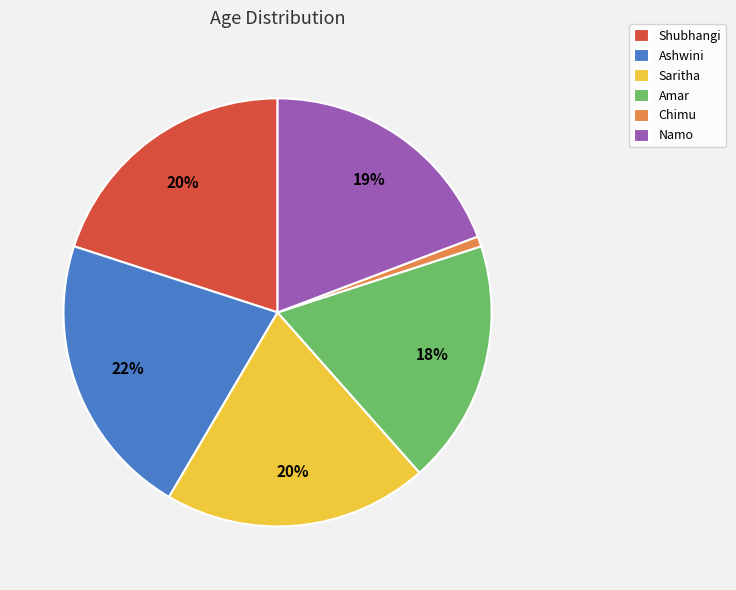

Which slice is the largest?

Ashwini